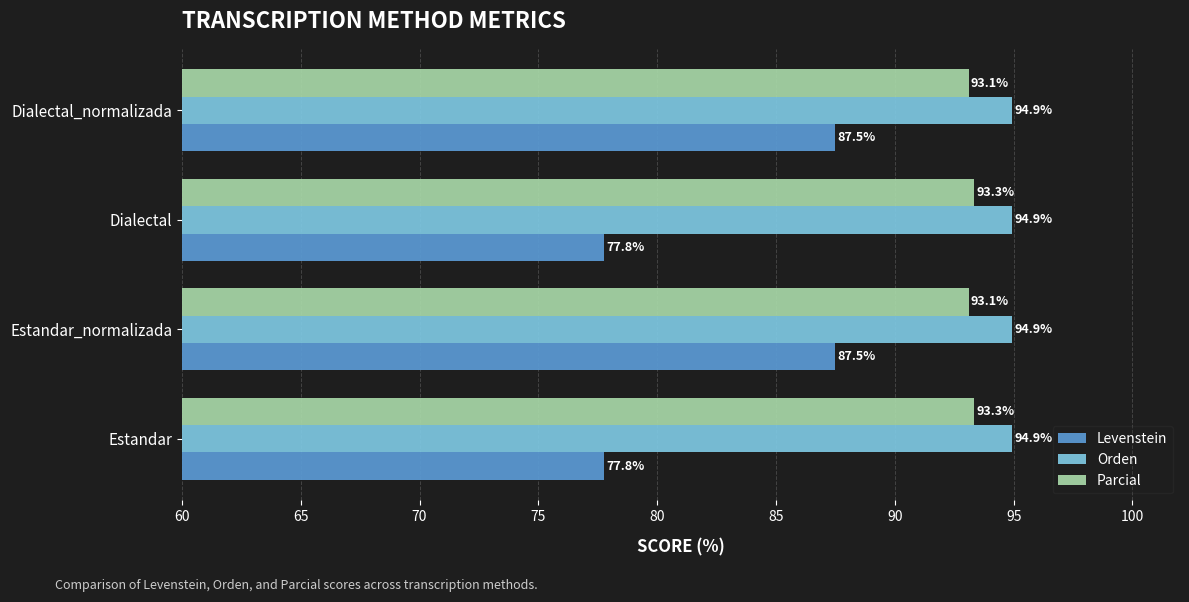

What is the difference between the highest and lowest values at Dialectal_normalizada?

7.4